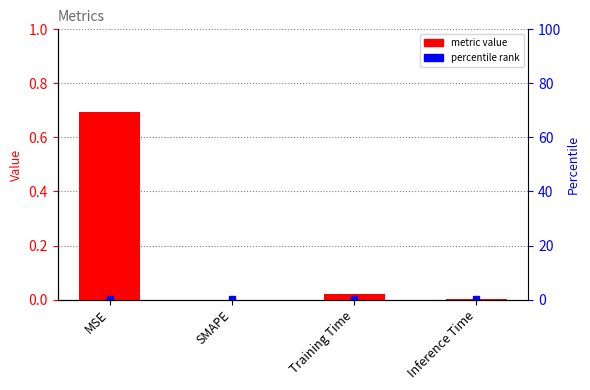

Reading right to left, list all the values displayed in this chart.

Inference Time=0.0	Training Time=0.0	SMAPE=0.0	MSE=0.7